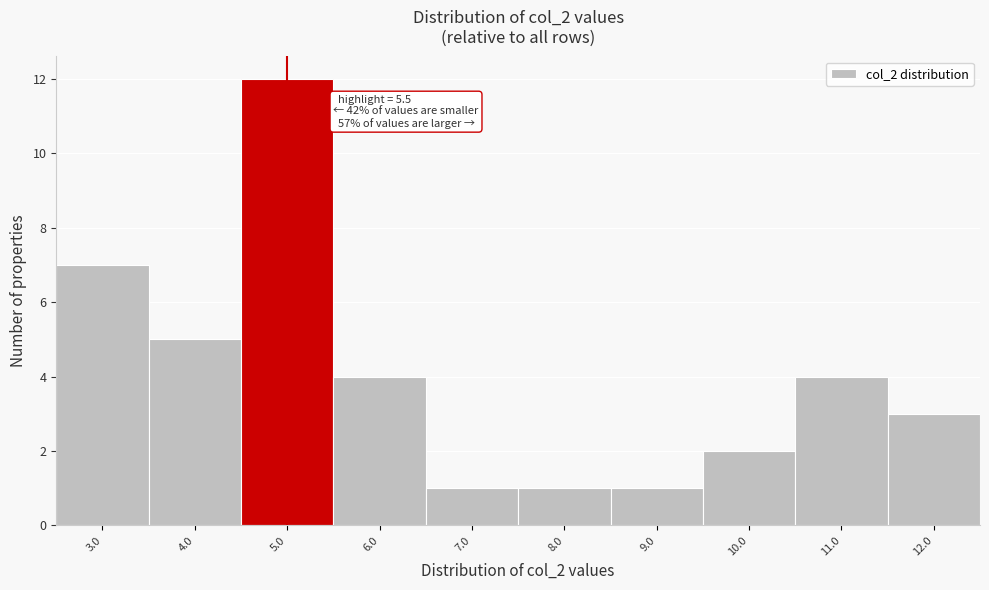

Reading left to right, extract all data points from this chart.

7	5	12	4	1	1	1	2	4	3